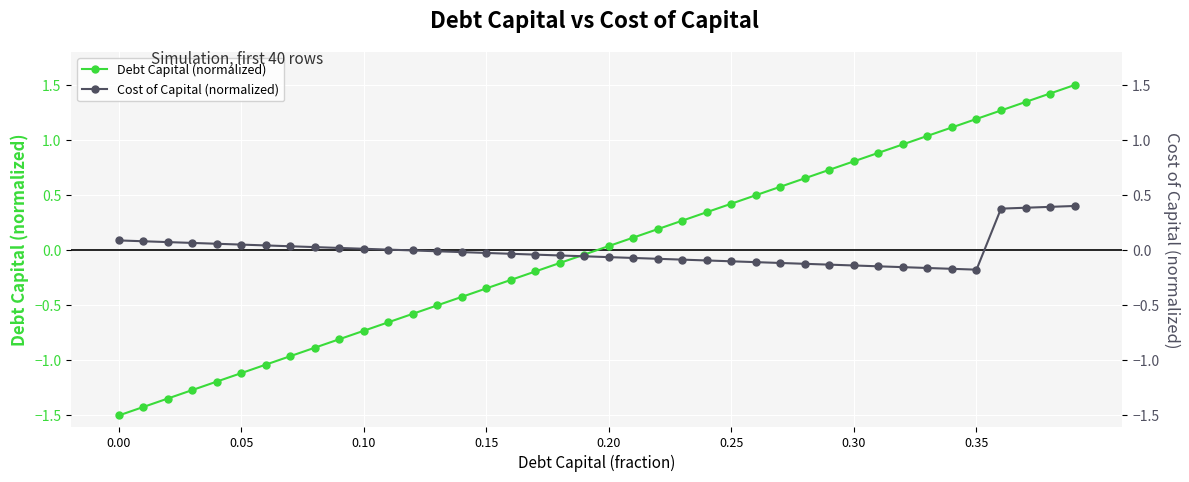

How many values in the Cost of Capital (normalized) series are below 0?

24